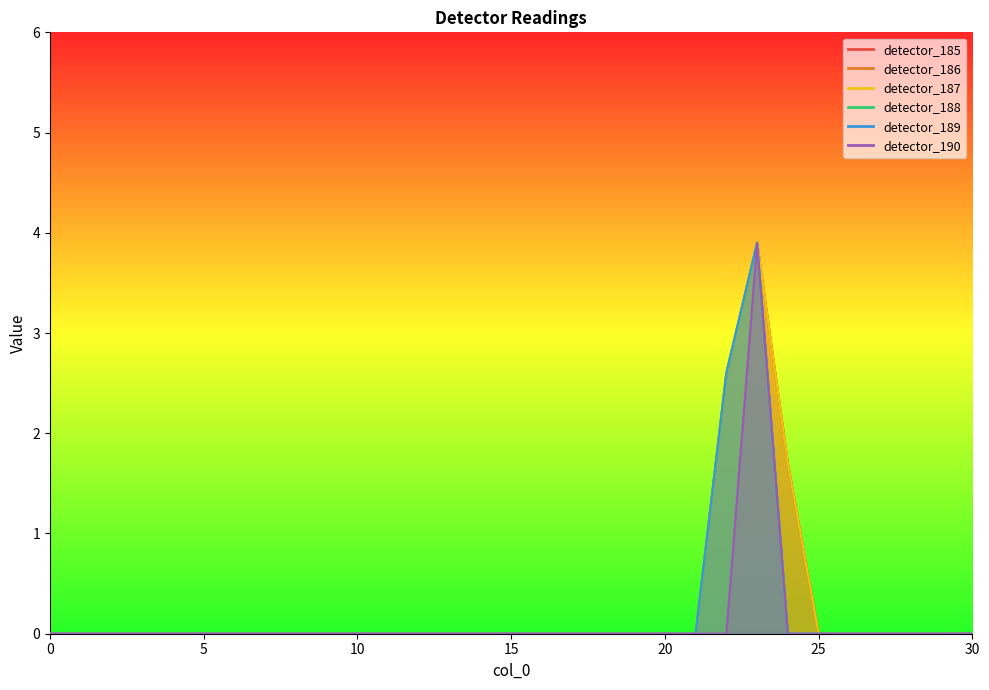

Reading right to left, list all the values displayed in this chart.

detector_185: 30=0.0	29=0.0	28=0.0	27=0.0	26=0.0	25=0.0	24=1.7	23=3.9	22=2.6	21=0.0	20=0.0	19=0.0	18=0.0	17=0.0	16=0.0	15=0.0	14=0.0	13=0.0	12=0.0	11=0.0	10=0.0	9=0.0	8=0.0	7=0.0	6=0.0	5=0.0	4=0.0	3=0.0	2=0.0	1=0.0	0=0.0
detector_186: 30=0.0	29=0.0	28=0.0	27=0.0	26=0.0	25=0.0	24=1.7	23=3.9	22=2.6	21=0.0	20=0.0	19=0.0	18=0.0	17=0.0	16=0.0	15=0.0	14=0.0	13=0.0	12=0.0	11=0.0	10=0.0	9=0.0	8=0.0	7=0.0	6=0.0	5=0.0	4=0.0	3=0.0	2=0.0	1=0.0	0=0.0
detector_187: 30=0.0	29=0.0	28=0.0	27=0.0	26=0.0	25=0.0	24=1.7	23=3.9	22=2.6	21=0.0	20=0.0	19=0.0	18=0.0	17=0.0	16=0.0	15=0.0	14=0.0	13=0.0	12=0.0	11=0.0	10=0.0	9=0.0	8=0.0	7=0.0	6=0.0	5=0.0	4=0.0	3=0.0	2=0.0	1=0.0	0=0.0
detector_188: 30=0.0	29=0.0	28=0.0	27=0.0	26=0.0	25=0.0	24=0.0	23=3.9	22=2.6	21=0.0	20=0.0	19=0.0	18=0.0	17=0.0	16=0.0	15=0.0	14=0.0	13=0.0	12=0.0	11=0.0	10=0.0	9=0.0	8=0.0	7=0.0	6=0.0	5=0.0	4=0.0	3=0.0	2=0.0	1=0.0	0=0.0
detector_189: 30=0.0	29=0.0	28=0.0	27=0.0	26=0.0	25=0.0	24=0.0	23=3.9	22=2.6	21=0.0	20=0.0	19=0.0	18=0.0	17=0.0	16=0.0	15=0.0	14=0.0	13=0.0	12=0.0	11=0.0	10=0.0	9=0.0	8=0.0	7=0.0	6=0.0	5=0.0	4=0.0	3=0.0	2=0.0	1=0.0	0=0.0
detector_190: 30=0.0	29=0.0	28=0.0	27=0.0	26=0.0	25=0.0	24=0.0	23=3.9	22=0.0	21=0.0	20=0.0	19=0.0	18=0.0	17=0.0	16=0.0	15=0.0	14=0.0	13=0.0	12=0.0	11=0.0	10=0.0	9=0.0	8=0.0	7=0.0	6=0.0	5=0.0	4=0.0	3=0.0	2=0.0	1=0.0	0=0.0